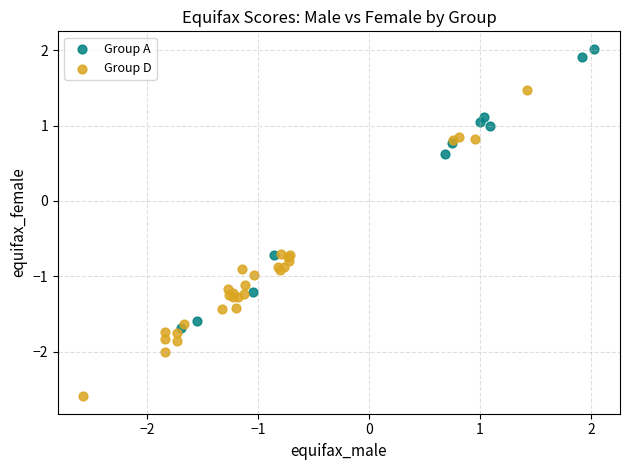

Which series reaches the minimum Y coordinate?

Group D